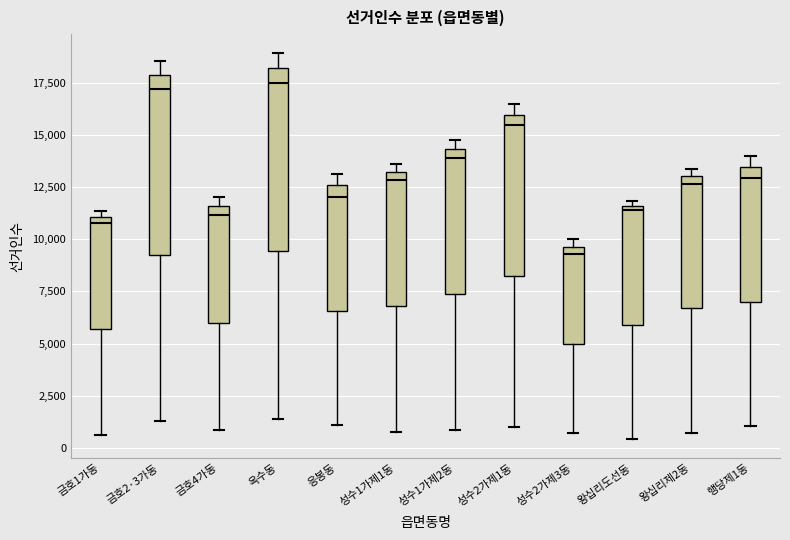

Where is the lower edge of the box for 성수1가제2동 on the y-axis? The values are not printed on the chart, so give them approximately, as read against the axis.

7500